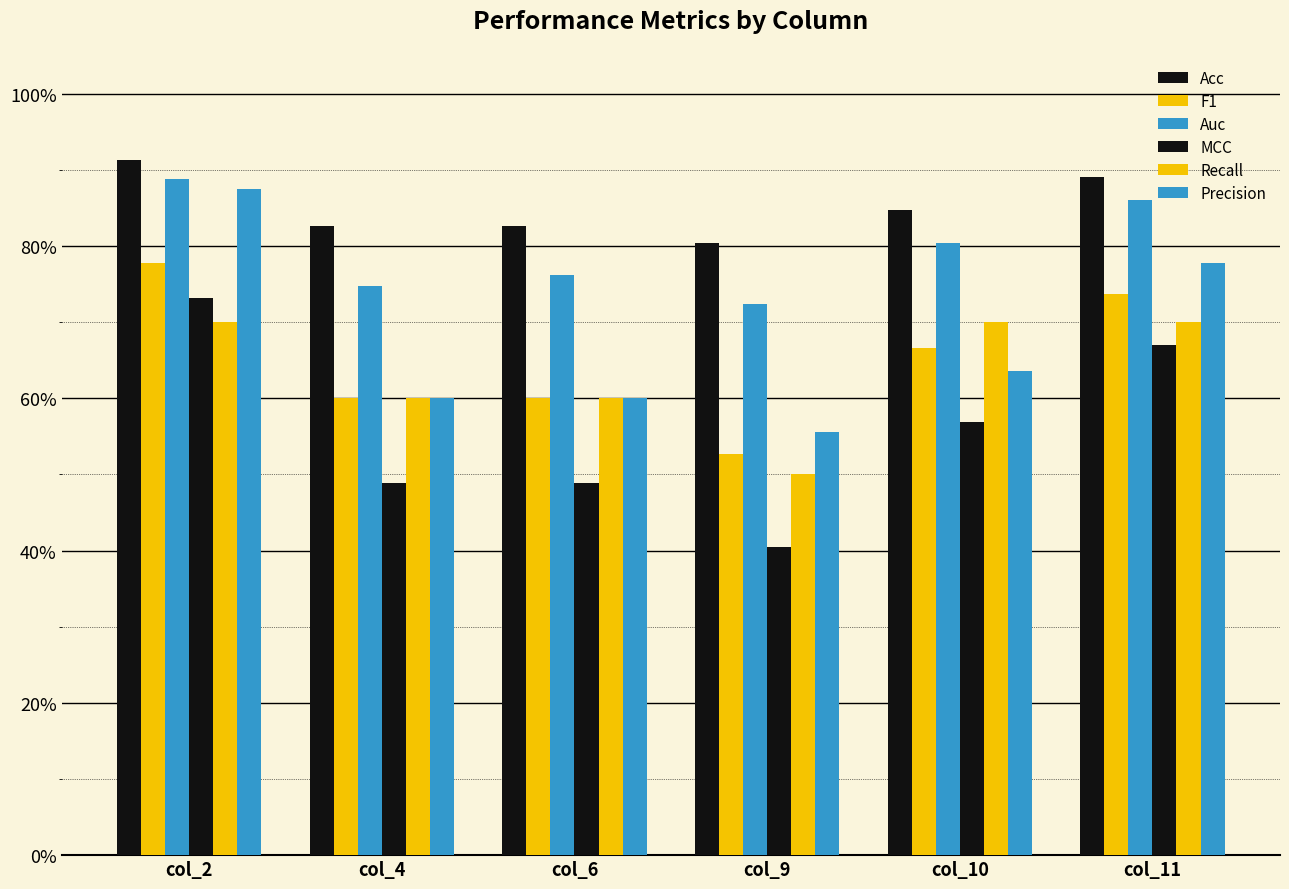

Does the chart contain any negative values?

No